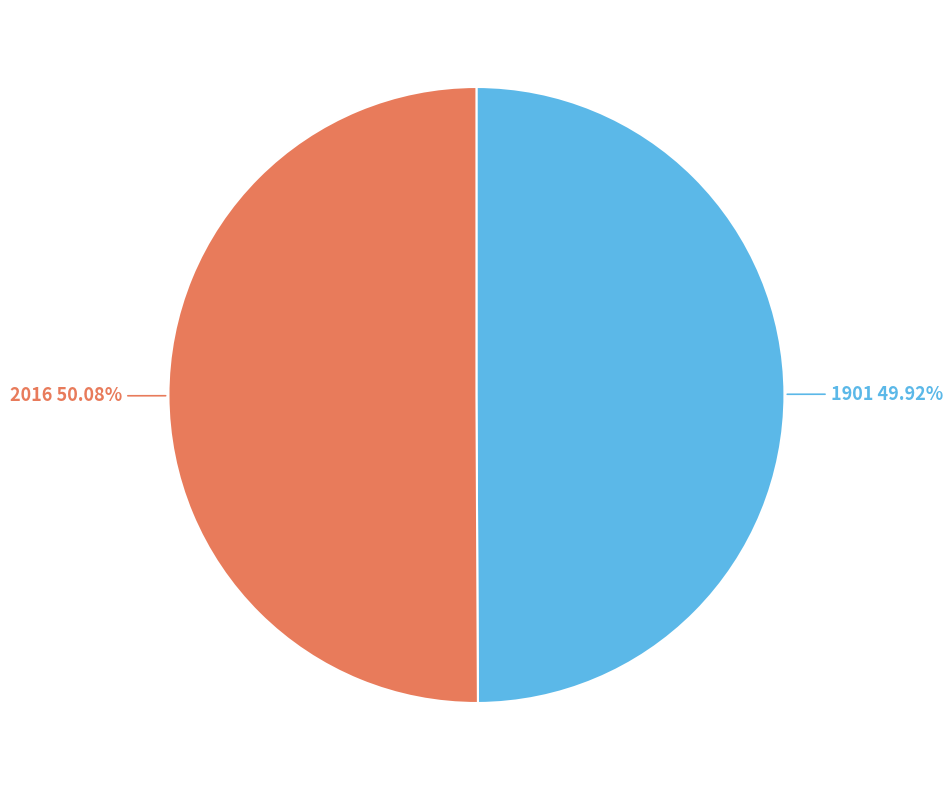

Is there a majority slice in this chart?

Yes